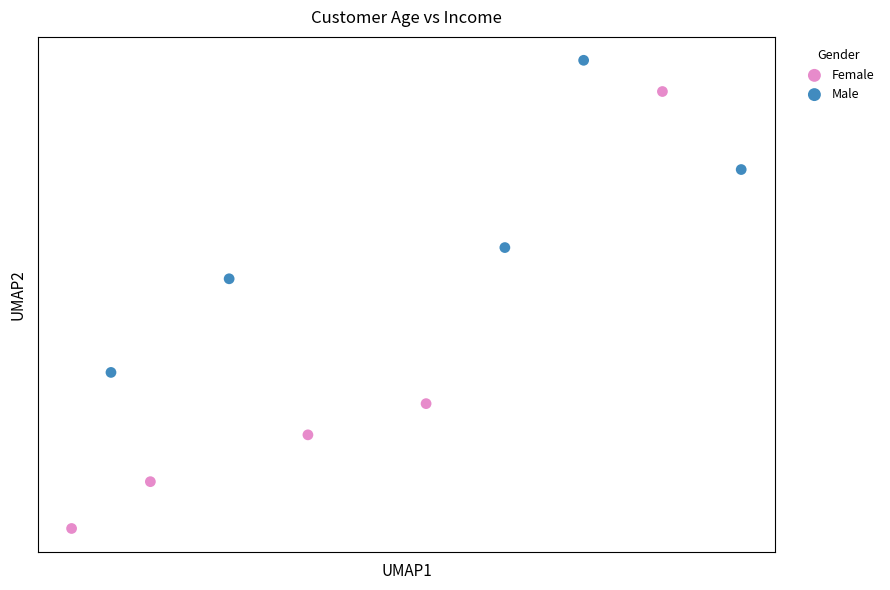

Which series contains the highest Y value?

Male